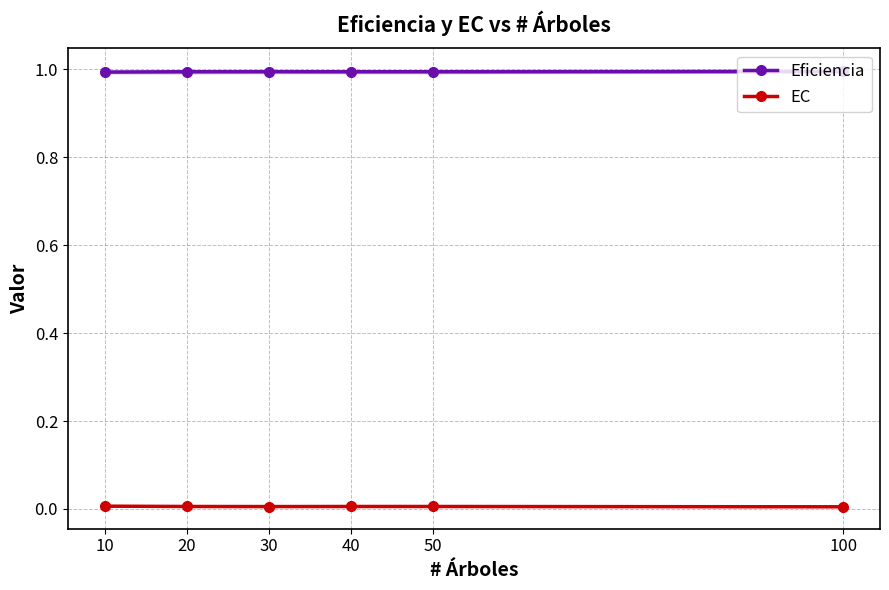

Reading left to right, list all the values displayed in this chart.

Eficiencia: 10=1.0	20=1.0	30=1.0	40=1.0	50=1.0	100=1.0
EC: 10=0.0	20=0.0	30=0.0	40=0.0	50=0.0	100=0.0